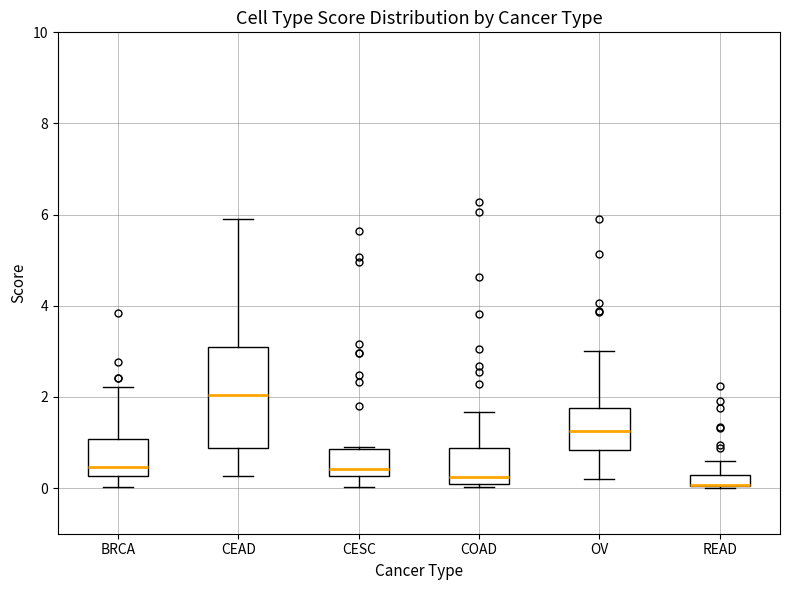

Comparing the boxes themselves (not the whiskers), which one is the tallest?

CEAD